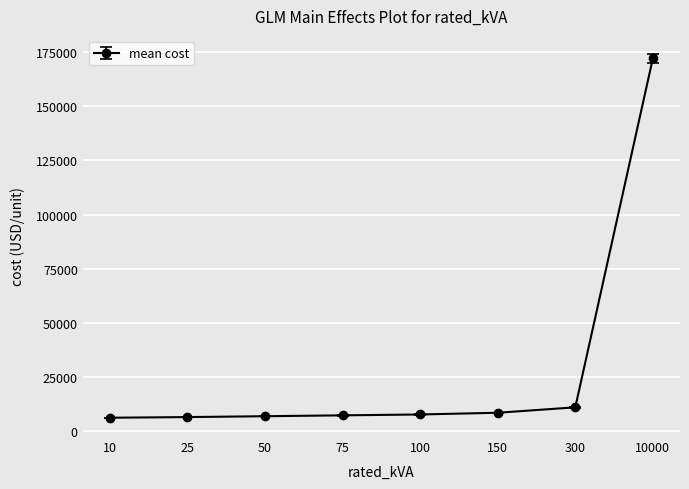

What is the ratio of the value at 10 to the value at 150?

0.7